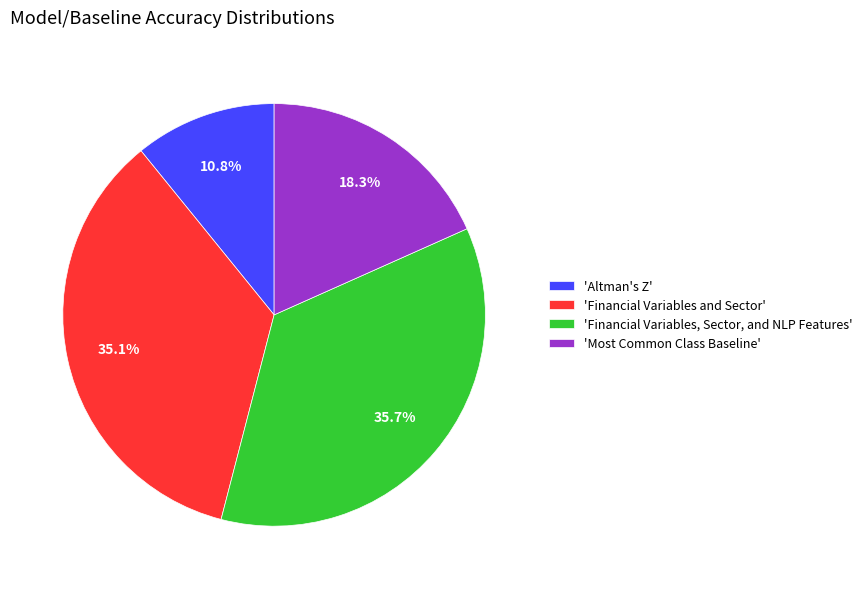

Count the number of slices in the pie.

4